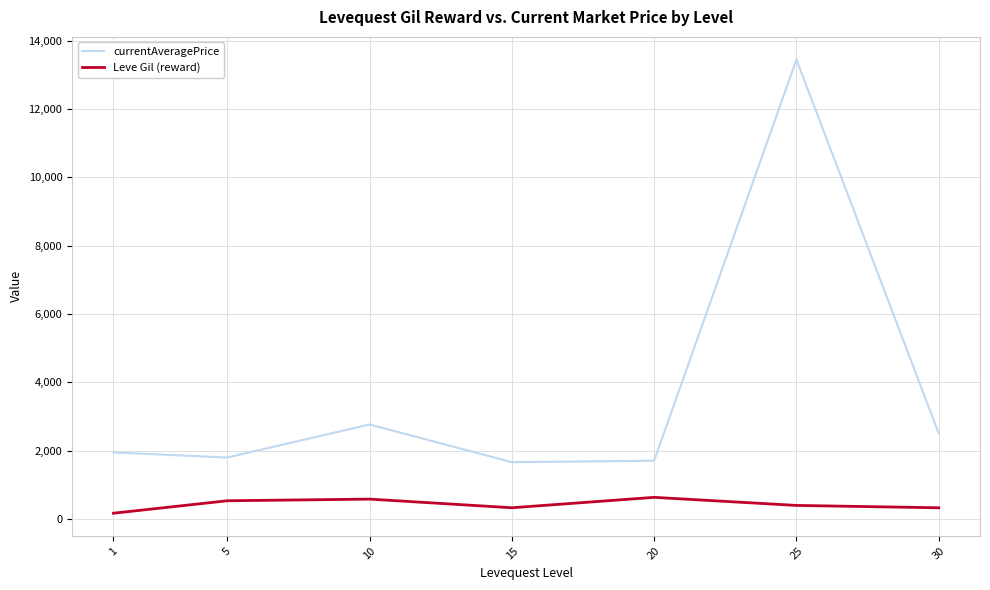

In Leve Gil (reward), how many points are higher than both neighbors (excluding endpoints)?

2